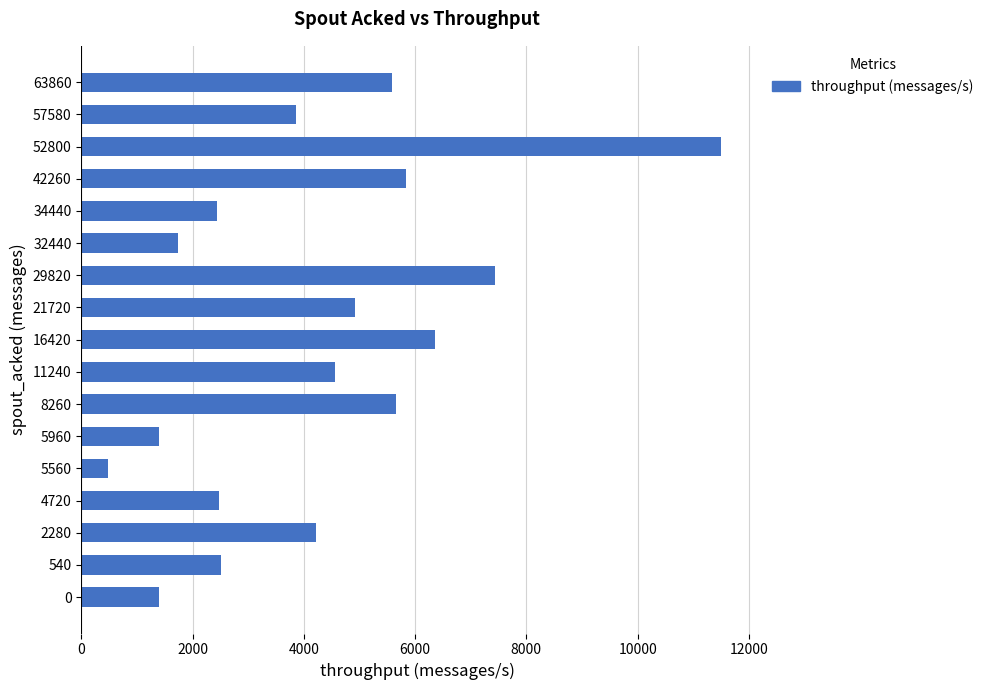

True or false: the data shows 1406 at 0.

True